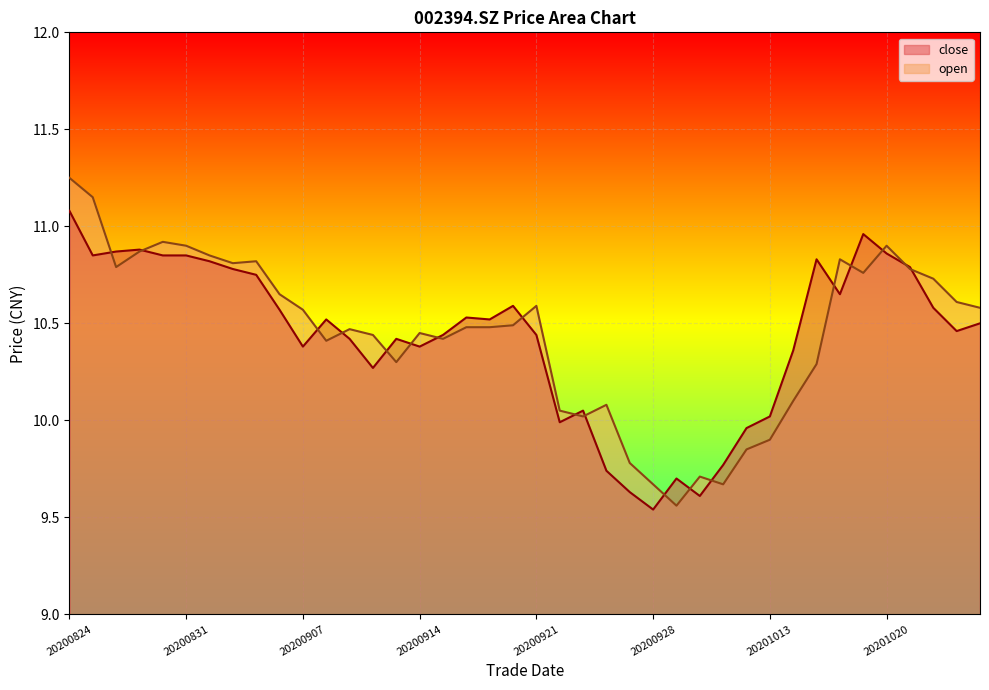

What are all the series names shown in the legend?

close, open